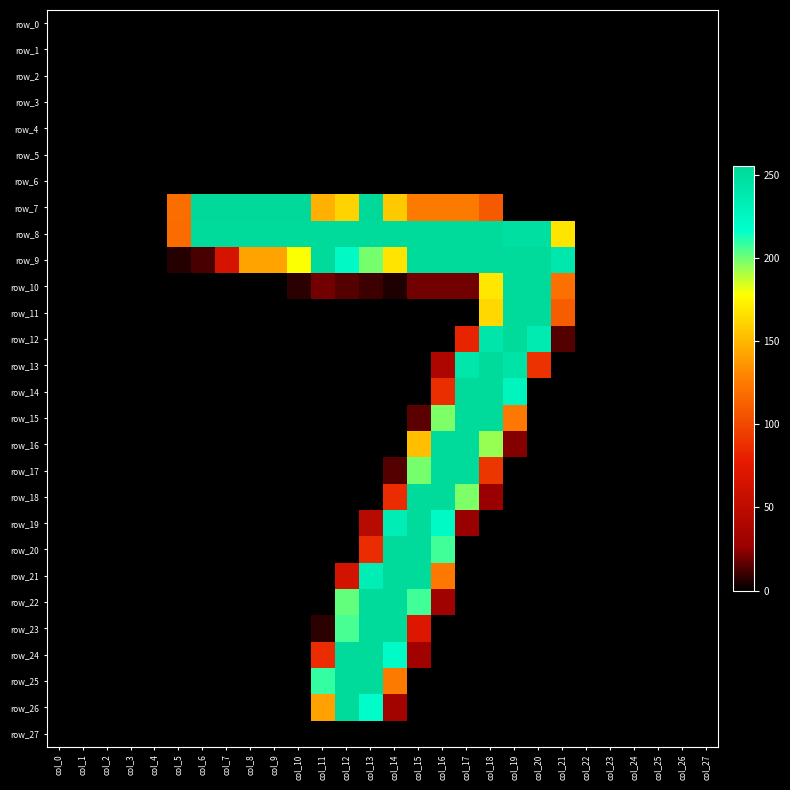

Which has a higher value, col_18 or col_23?

col_18